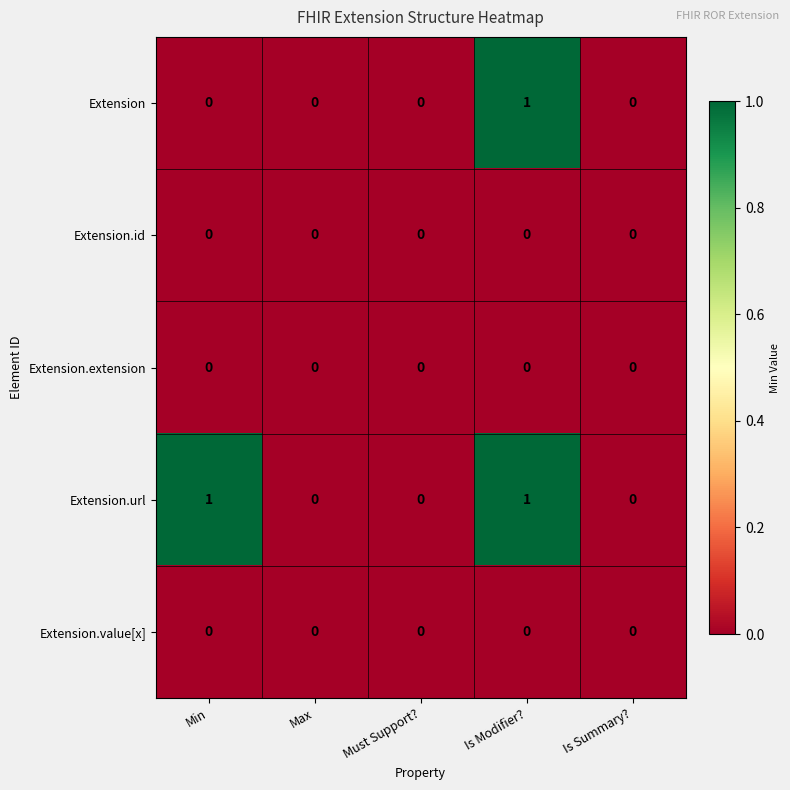

Which series has the largest total across all categories?

Extension.url